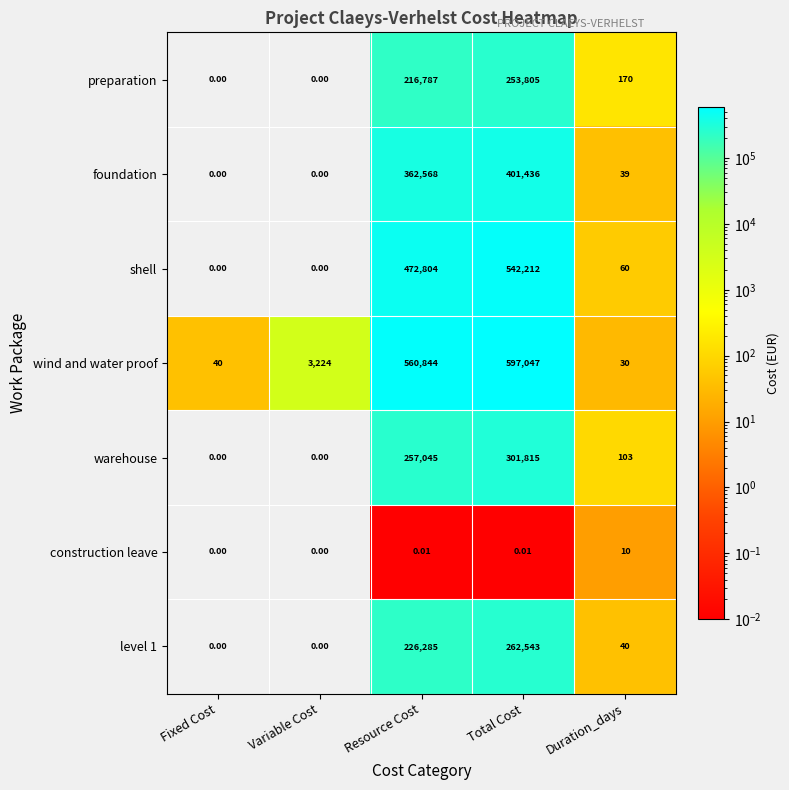

Which series changed the most between Resource Cost and Duration_days?

wind and water proof